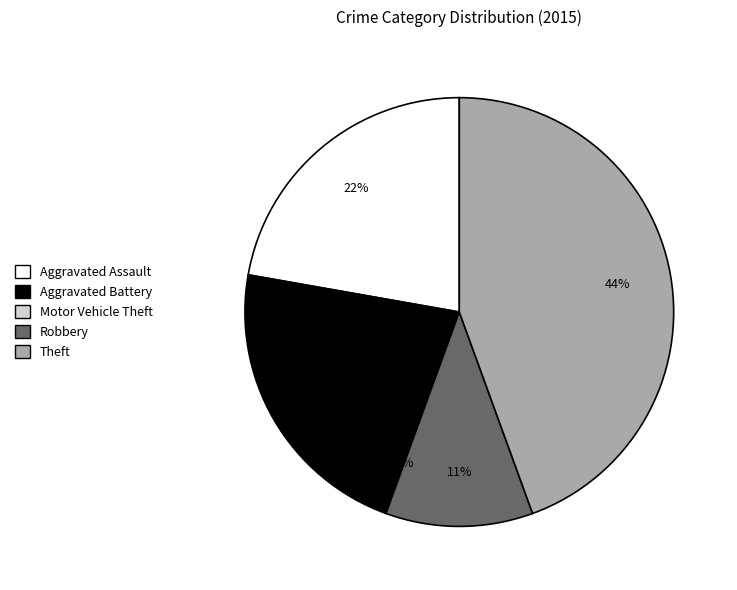

True or false: Theft accounts for 30% of the total.

False